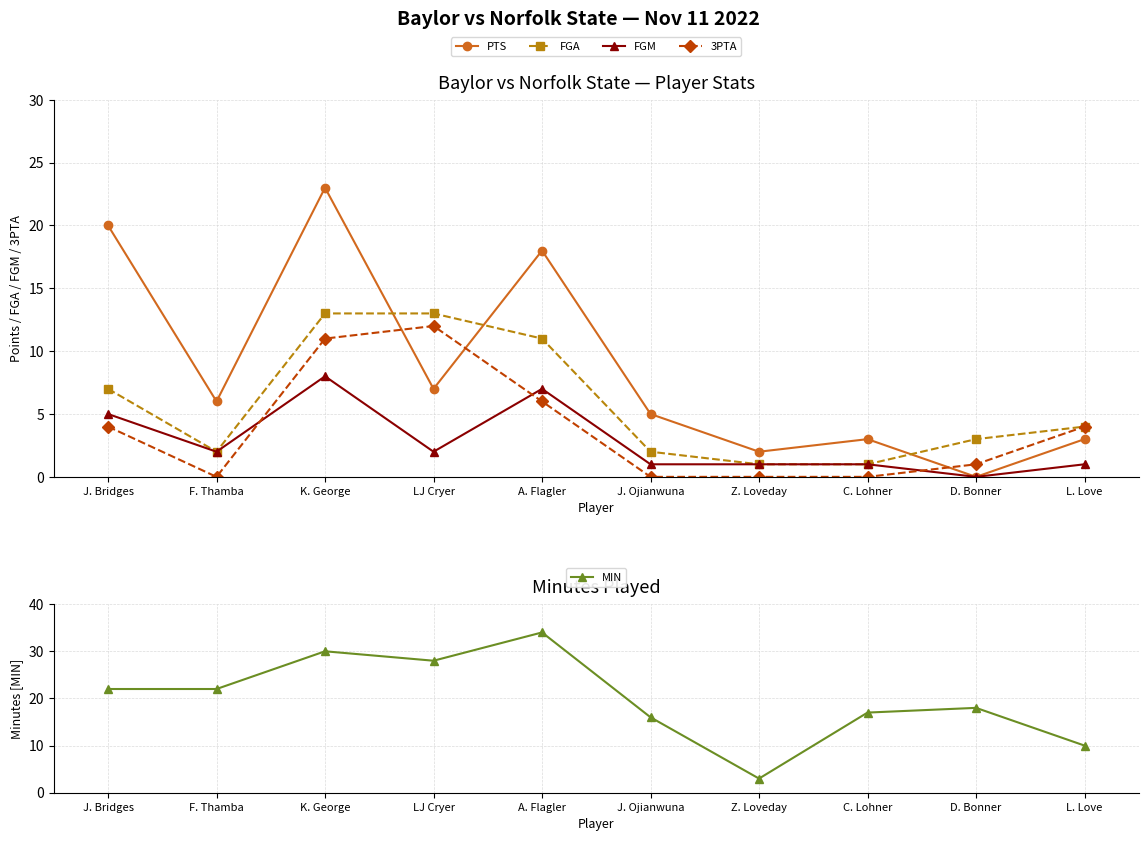

Does the chart display data point markers on the line(s)?

Yes